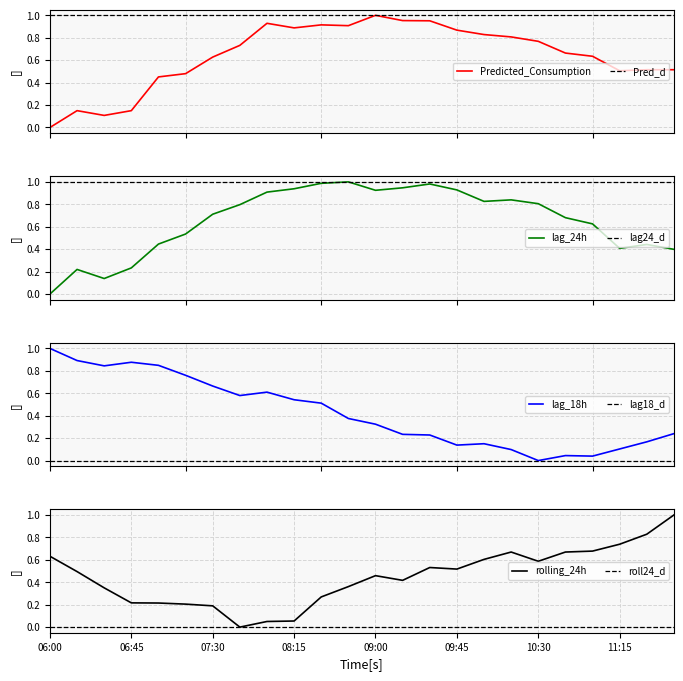

True or false: lag_18h has more than 2 points higher than both neighbors.

True